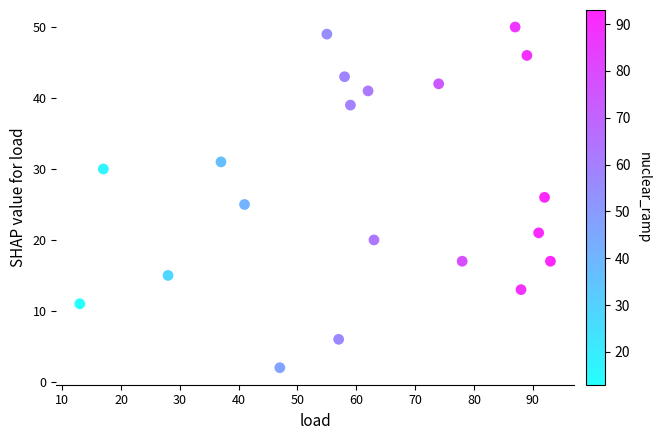

What is the range of X values (max minus min)?

80